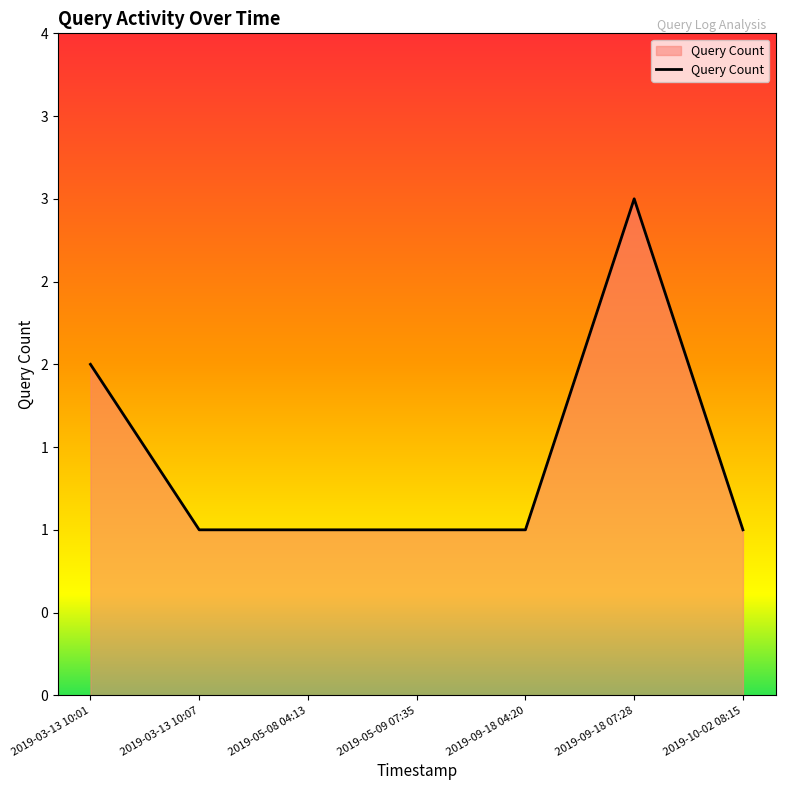

Does the chart have visible grid lines?

No